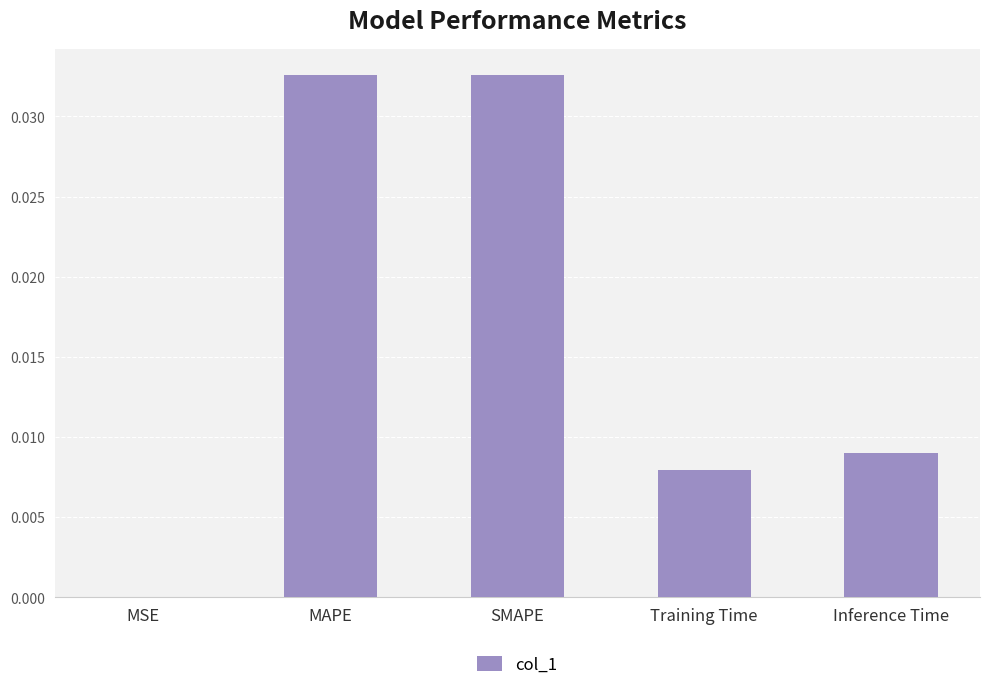

Is it true that the value at MSE is 0.0?

True